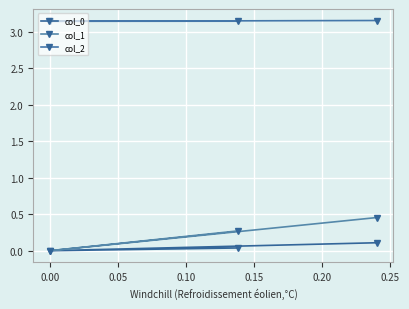

What is the difference between the maximum and minimum values in the col_1 series?

0.5